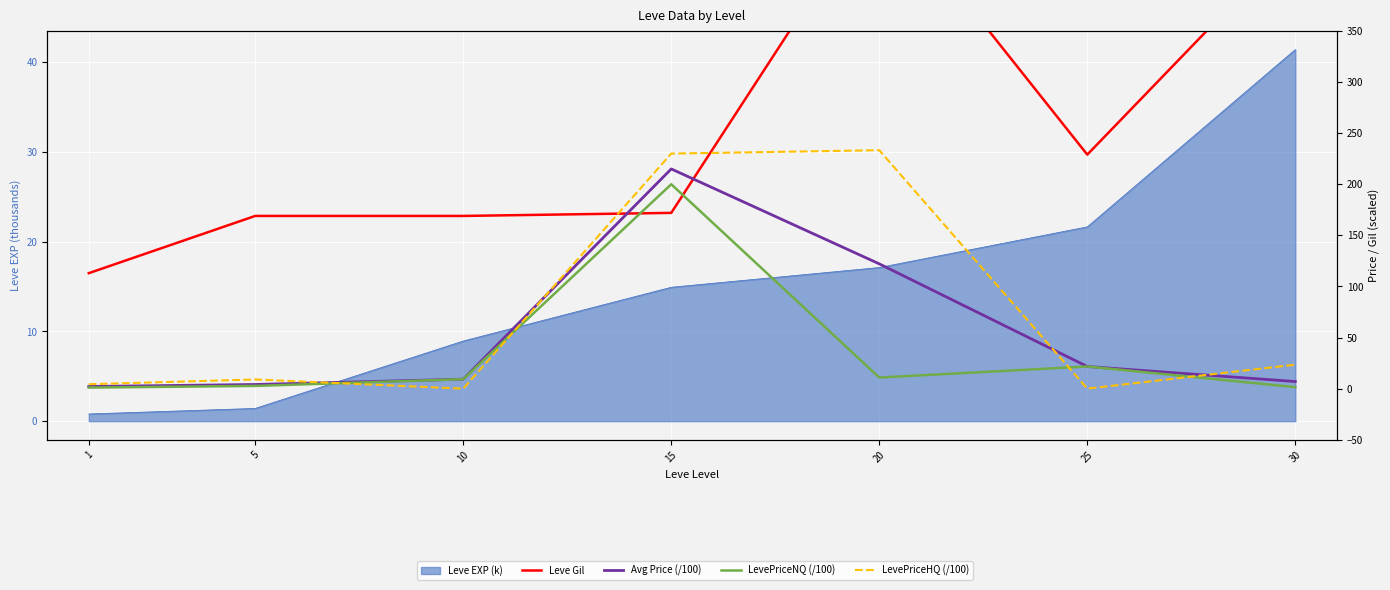

What is the maximum value shown in the chart?

485.0